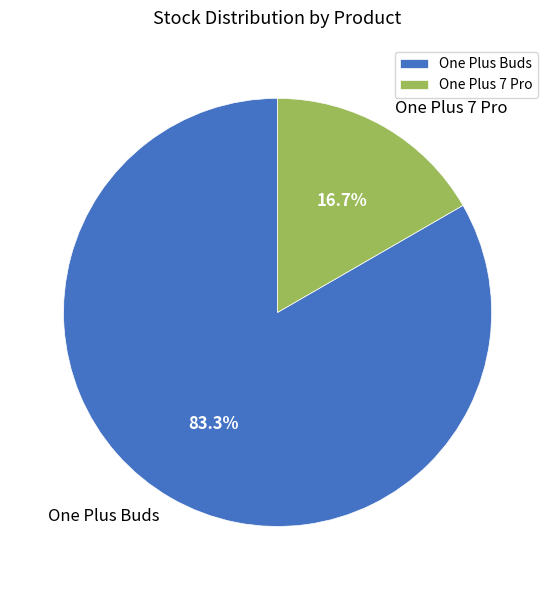

Combined, what portion of the pie is One Plus 7 Pro and One Plus Buds?

100.0%